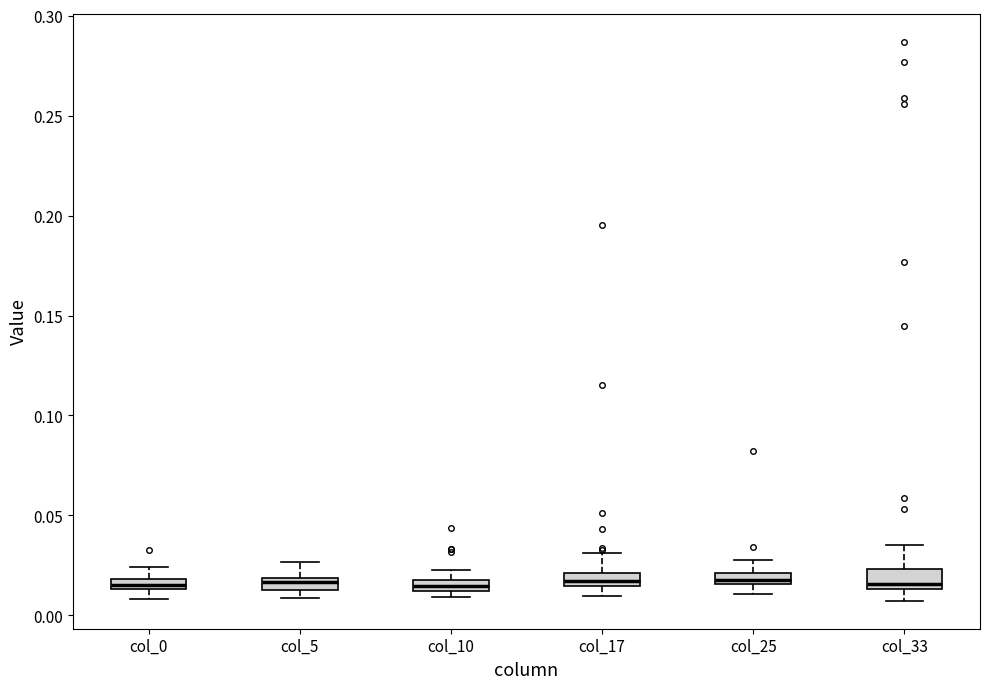

Where is the lower edge of the box for col_10 on the y-axis? The values are not printed on the chart, so give them approximately, as read against the axis.

0.010